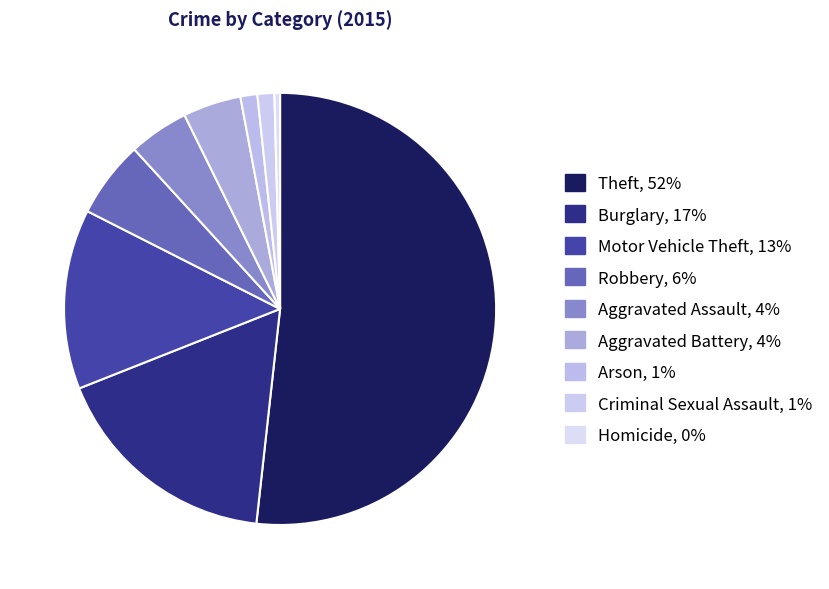

Rank the categories by value from highest to lowest.

Theft, Burglary, Motor Vehicle Theft, Robbery, Aggravated Assault, Aggravated Battery, Arson, Criminal Sexual Assault, Homicide